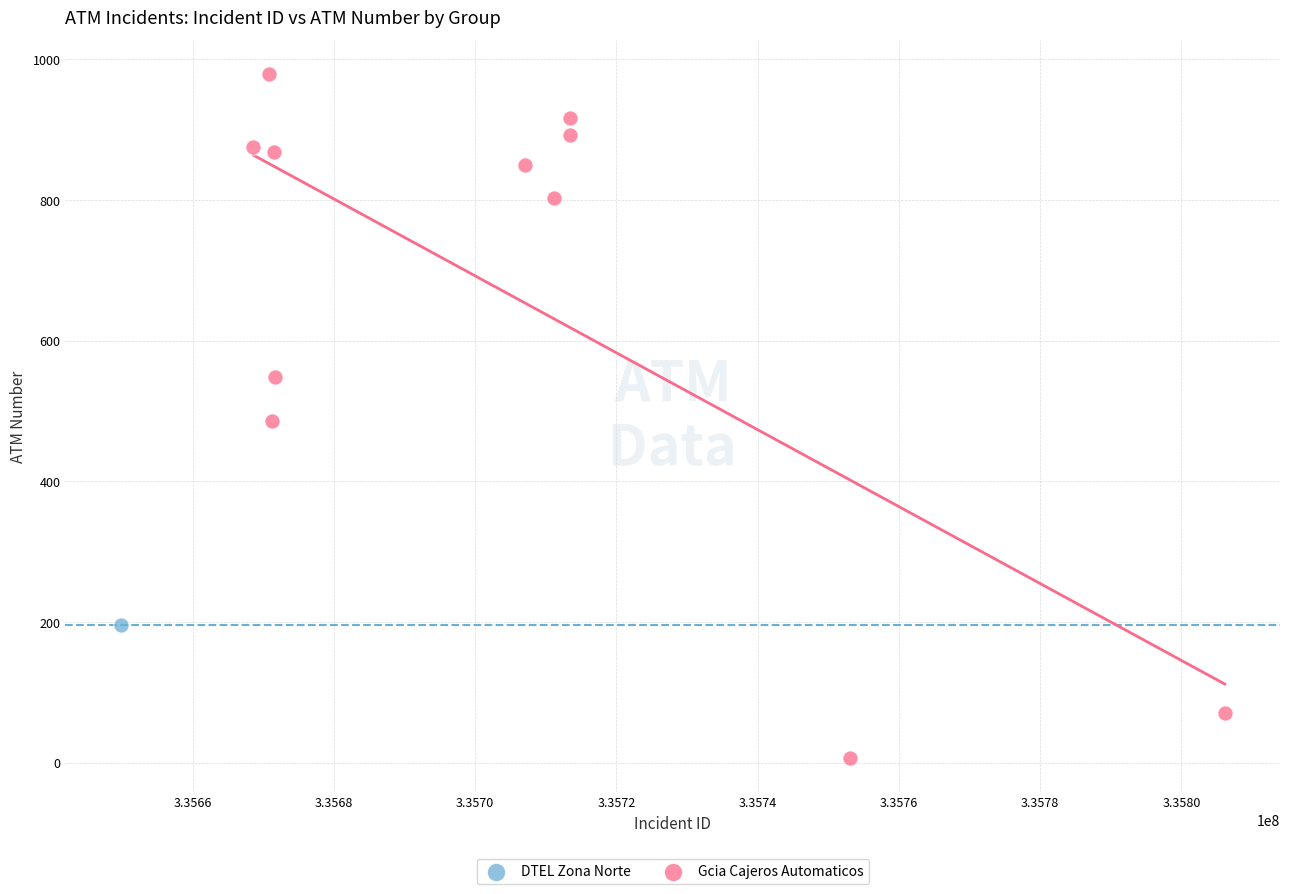

What are all the series names shown in the legend?

DTEL Zona Norte, Gcia Cajeros Automaticos